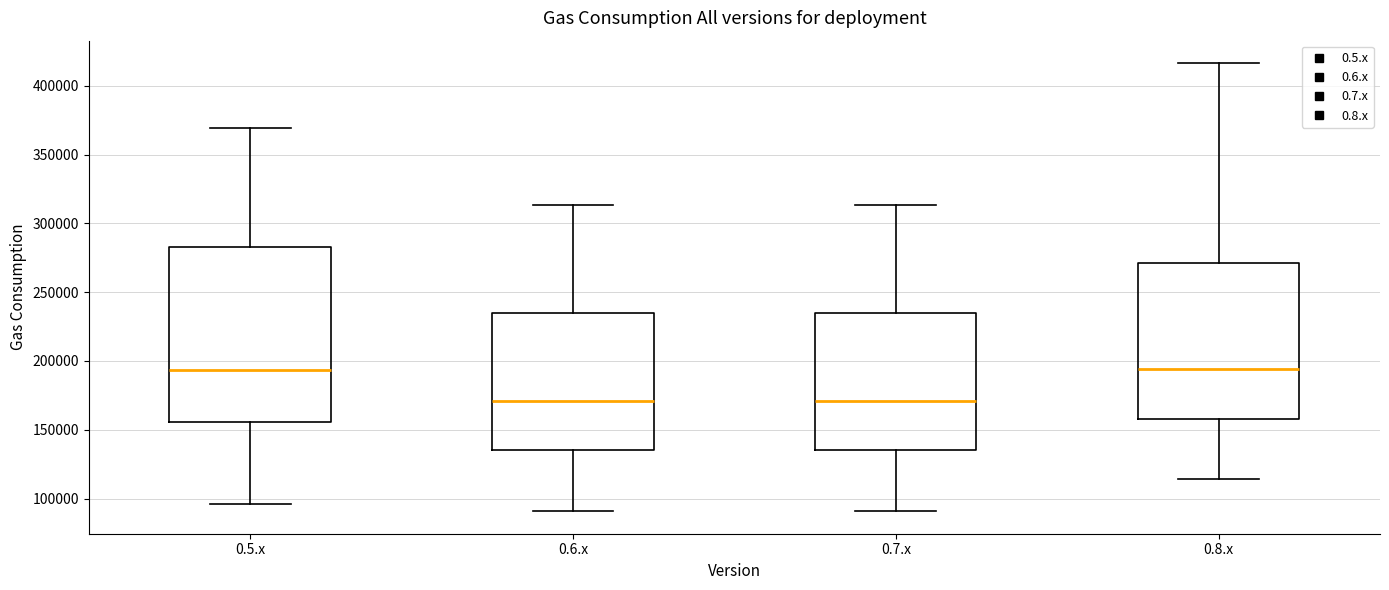

Which box is the tallest, from its lower edge to its upper edge?

0.5.x